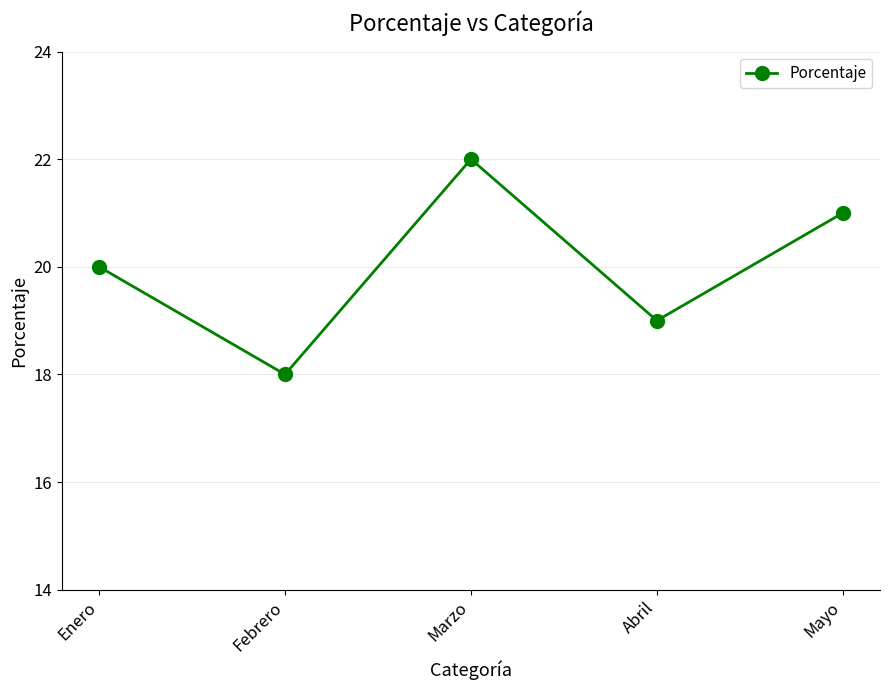

What is the greatest value displayed?

22